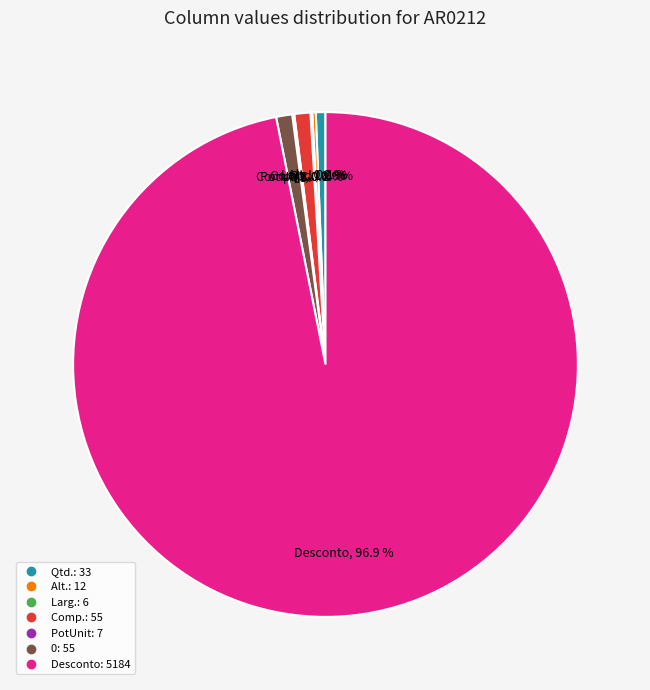

Does any single category account for the majority?

Yes